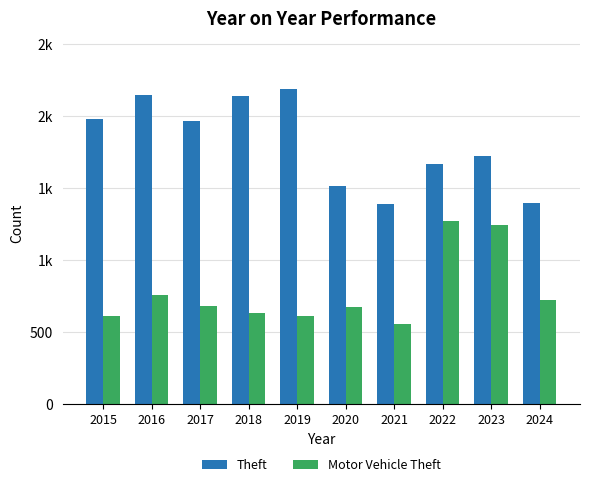

The Motor Vehicle Theft series shows 611 at 2019. True or false?

True